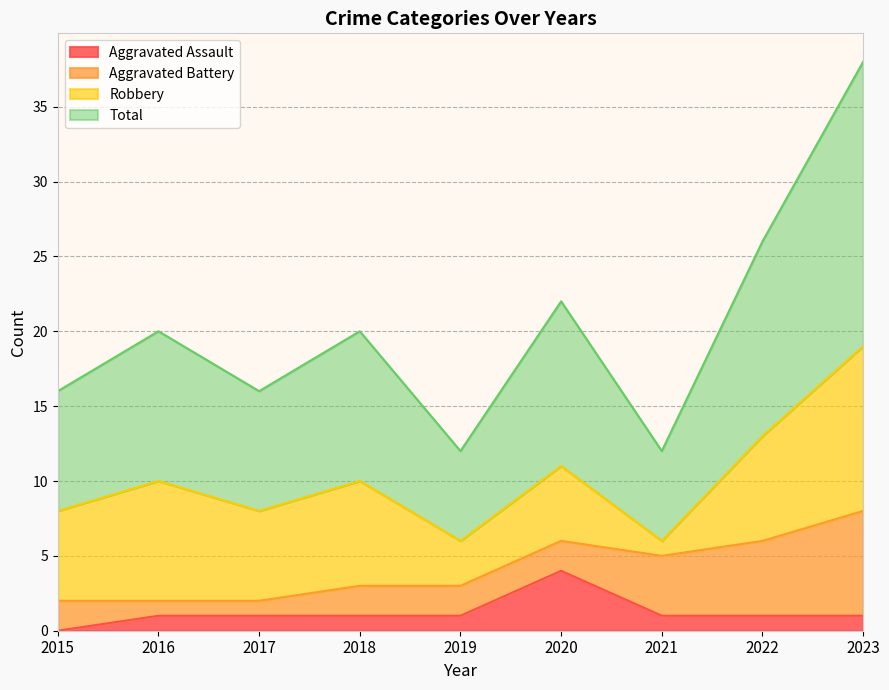

What is the approximate value of Total at 2015?

8